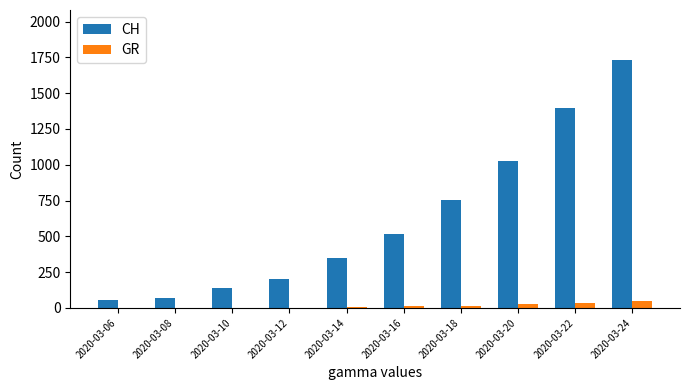

How many distinct data groups are displayed?

2